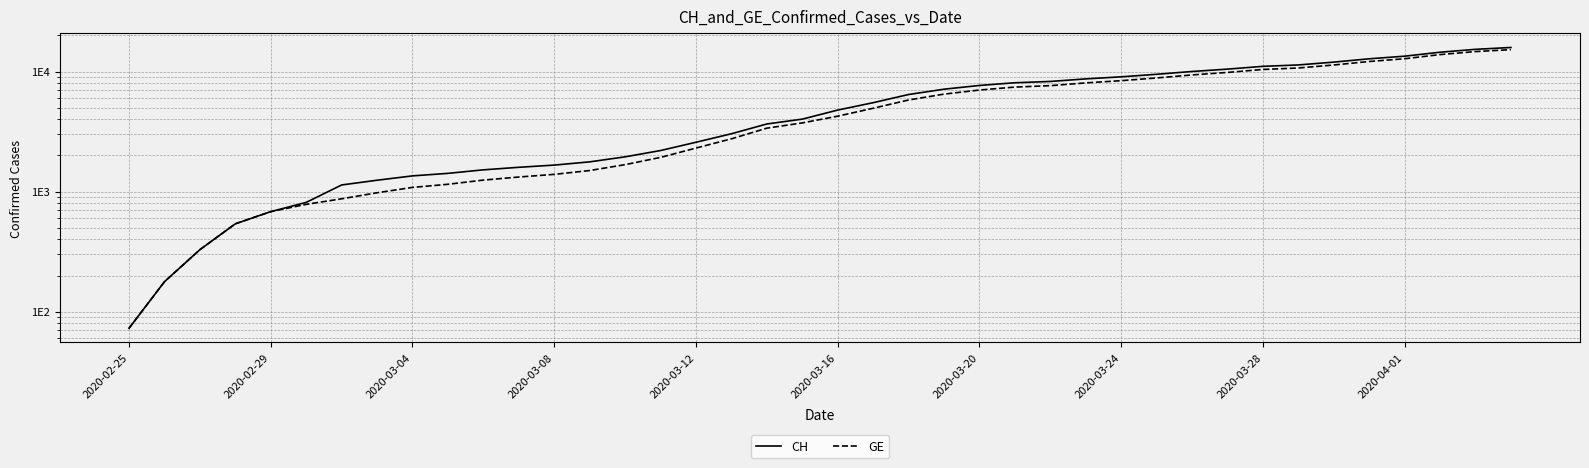

What is the difference between the highest and lowest values at 2020-03-08?

271